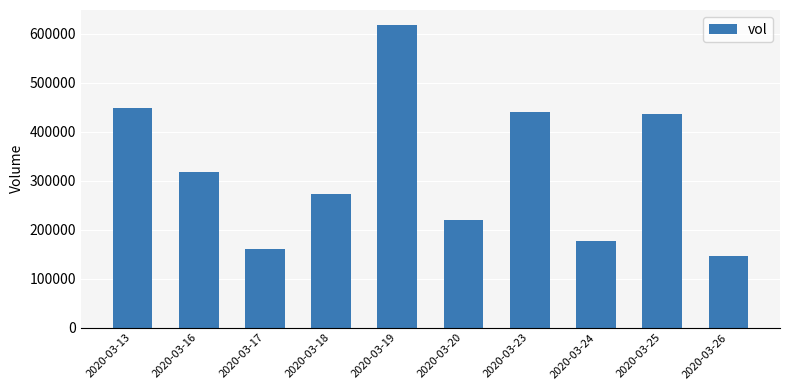

What is the ratio of the value at 2020-03-20 to the value at 2020-03-17?

1.4